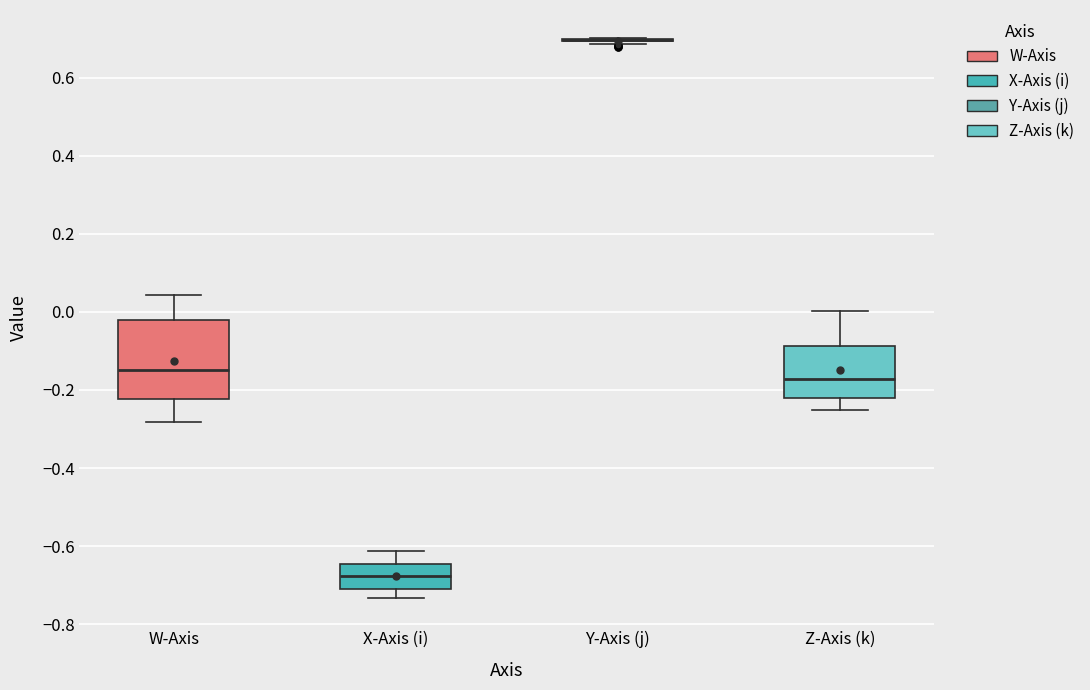

Reading left to right, transcribe this box plot: for each box, give where its median line is, the range the box spans, and where its two whiskers end, as read against the y-axis. The values are not printed on the chart, so give them approximately, as read against the axis.

W-Axis: median -0.14, box -0.22 to -0.02, whiskers -0.28 to 0.04
X-Axis (i): median -0.68, box -0.70 to -0.64, whiskers -0.74 to -0.62
Y-Axis (j): box collapsed to a line at 0.70, whiskers 0.68 to 0.70
Z-Axis (k): median -0.18, box -0.22 to -0.08, whiskers -0.26 to 0.00